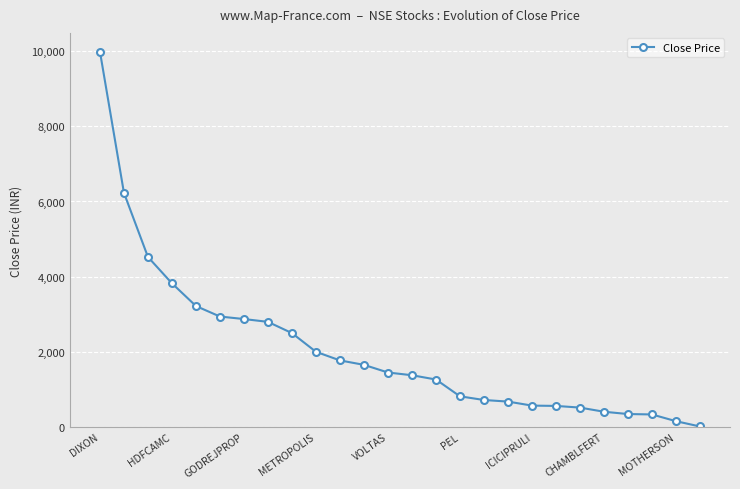

What is the maximum value shown in the chart?

9985.1